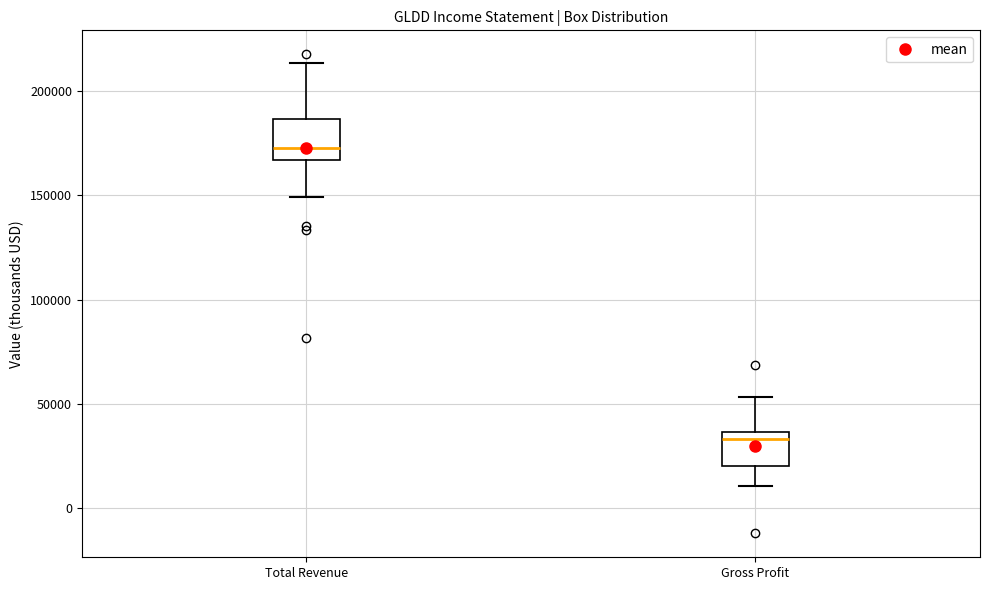

Which box has the highest median line?

Total Revenue